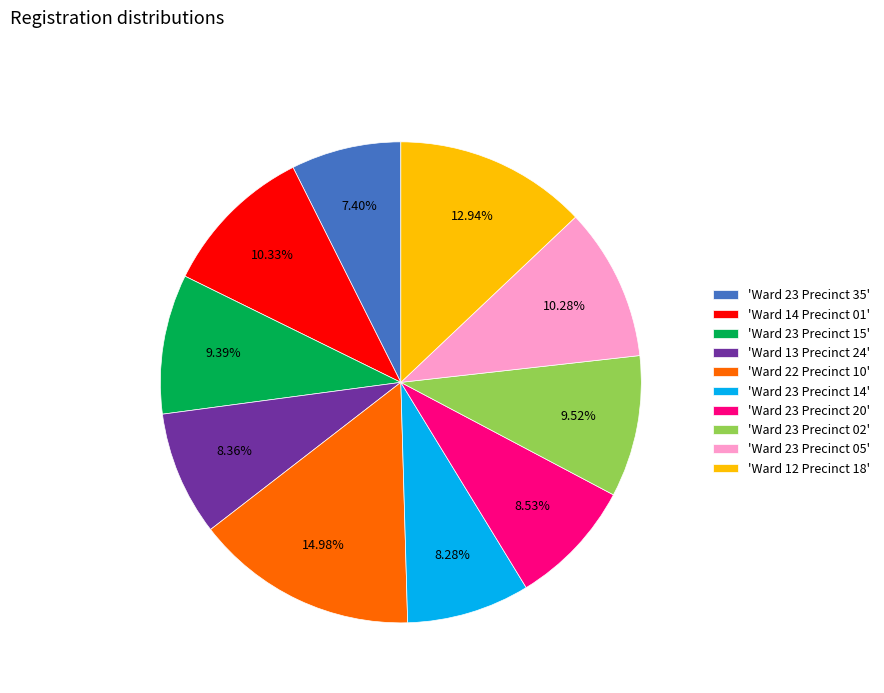

What is the smallest slice in the pie chart?

'Ward 23 Precinct 35'